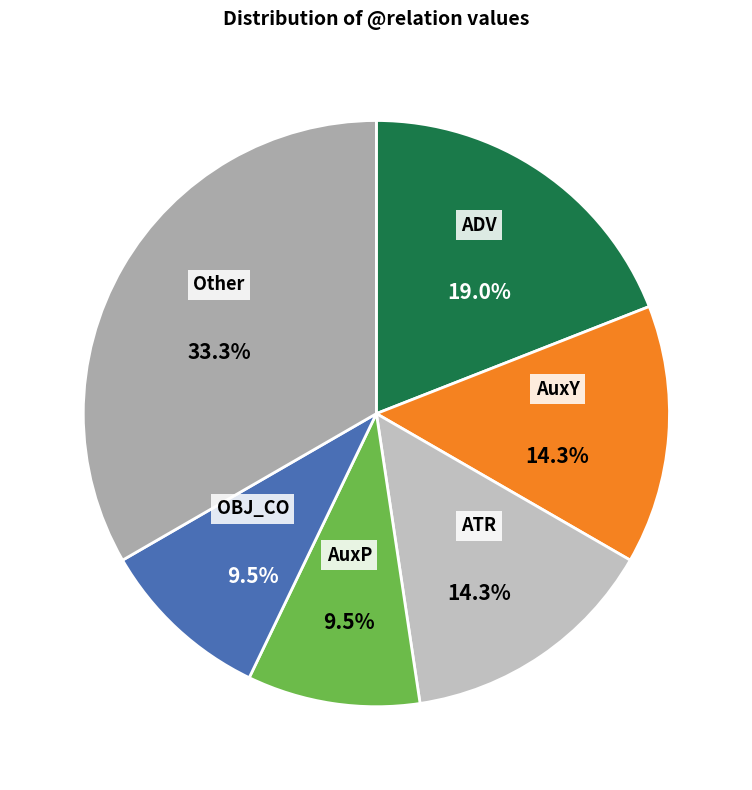

What percentage is NOT represented by OBJ_CO?

90.5%